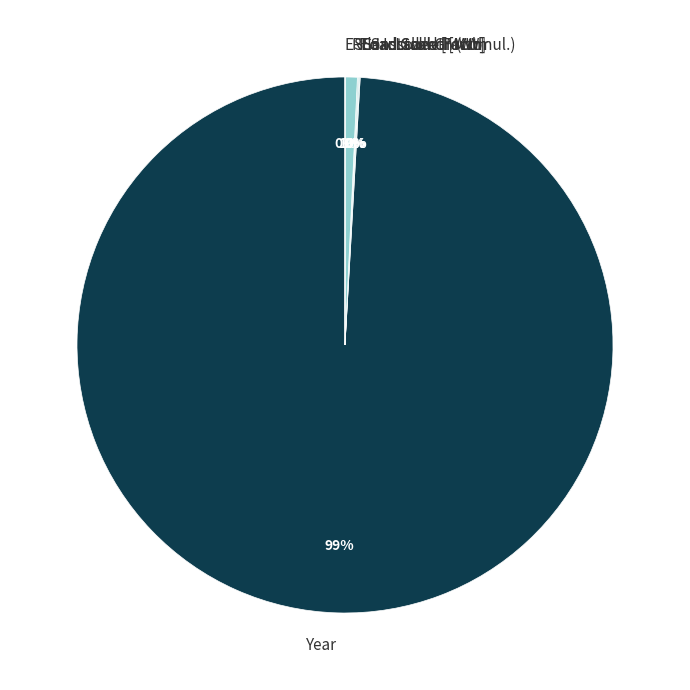

To the nearest percent, what portion does RES Installed [MW] represent?

1%